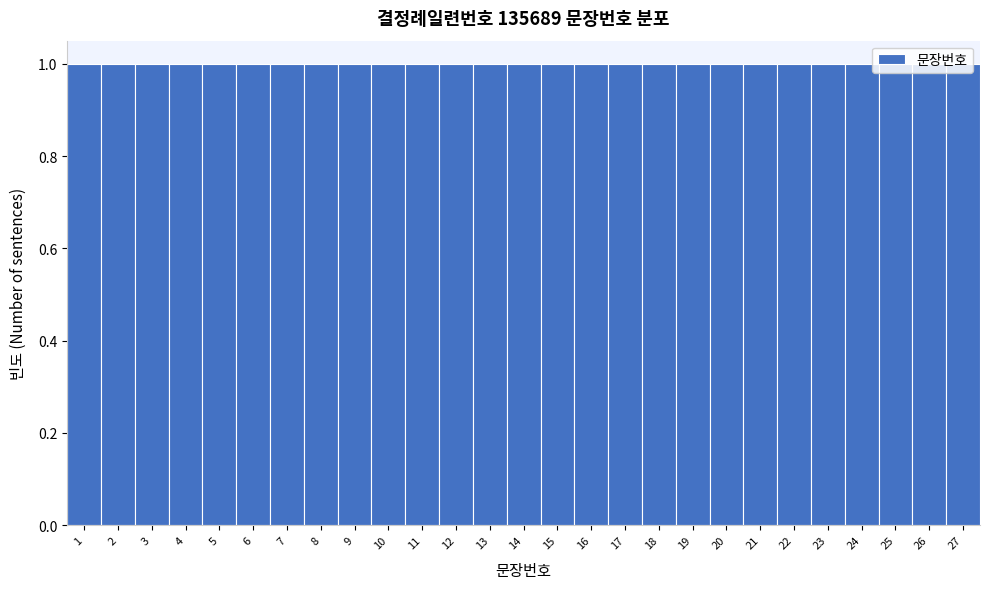

Reading left to right, list every bar in this chart as the range it spans on the x-axis followed by its height. The values are not printed on the chart, so give them approximately, as read against the axis.

0.5 to 1.5: 1
1.5 to 2.5: 1
2.5 to 3.5: 1
3.5 to 4.5: 1
4.5 to 5.5: 1
5.5 to 6.5: 1
6.5 to 7.5: 1
7.5 to 8.5: 1
8.5 to 9.5: 1
9.5 to 10.5: 1
10.5 to 11.5: 1
11.5 to 12.5: 1
12.5 to 13.5: 1
13.5 to 14.5: 1
14.5 to 15.5: 1
15.5 to 16.5: 1
16.5 to 17.5: 1
17.5 to 18.5: 1
18.5 to 19.5: 1
19.5 to 20.5: 1
20.5 to 21.5: 1
21.5 to 22.5: 1
22.5 to 23.5: 1
23.5 to 24.5: 1
24.5 to 25.5: 1
25.5 to 26.5: 1
26.5 to 27.5: 1